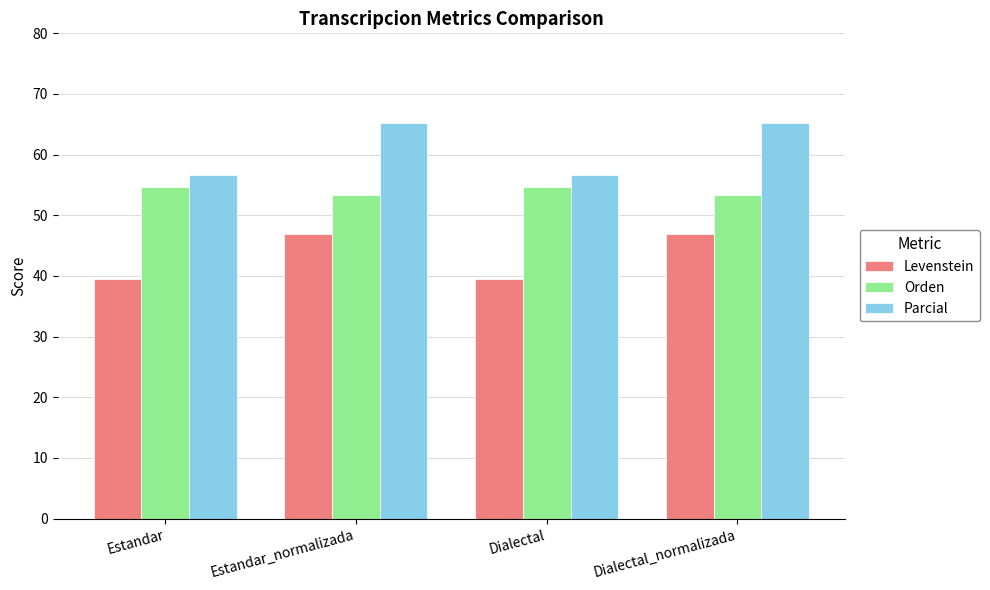

How many groups of bars are there?

4